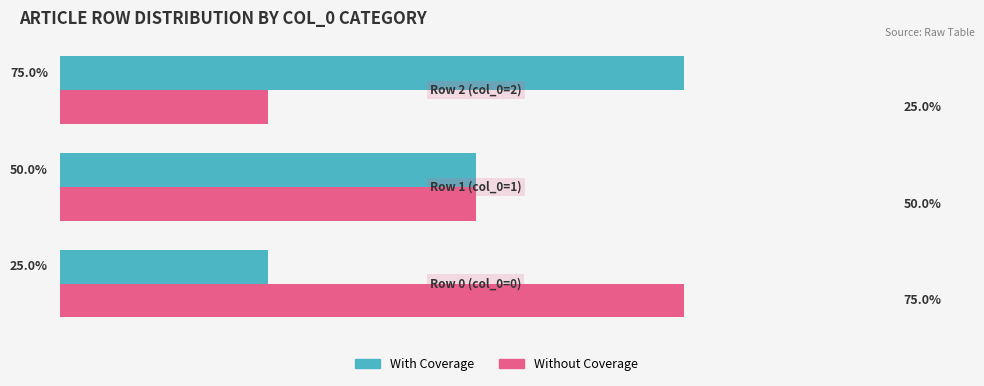

What are all the series names shown in the legend?

With Coverage, Without Coverage